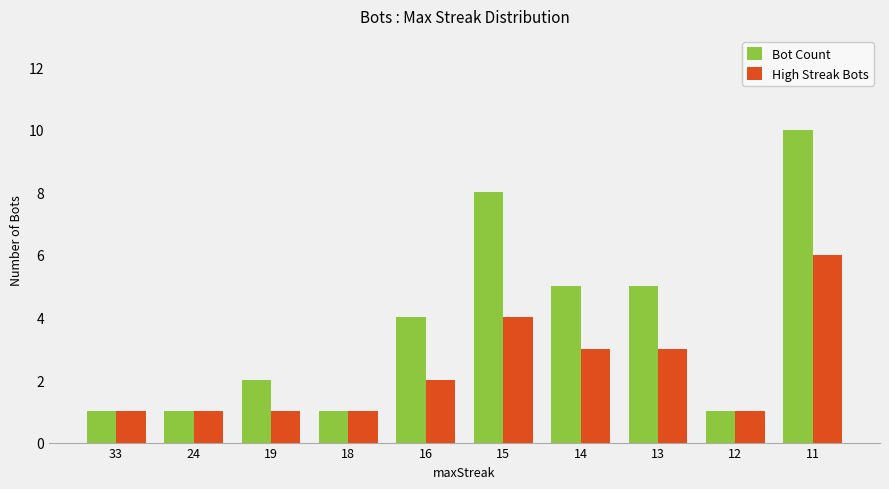

What is the spread (max minus min) of values at 15?

4